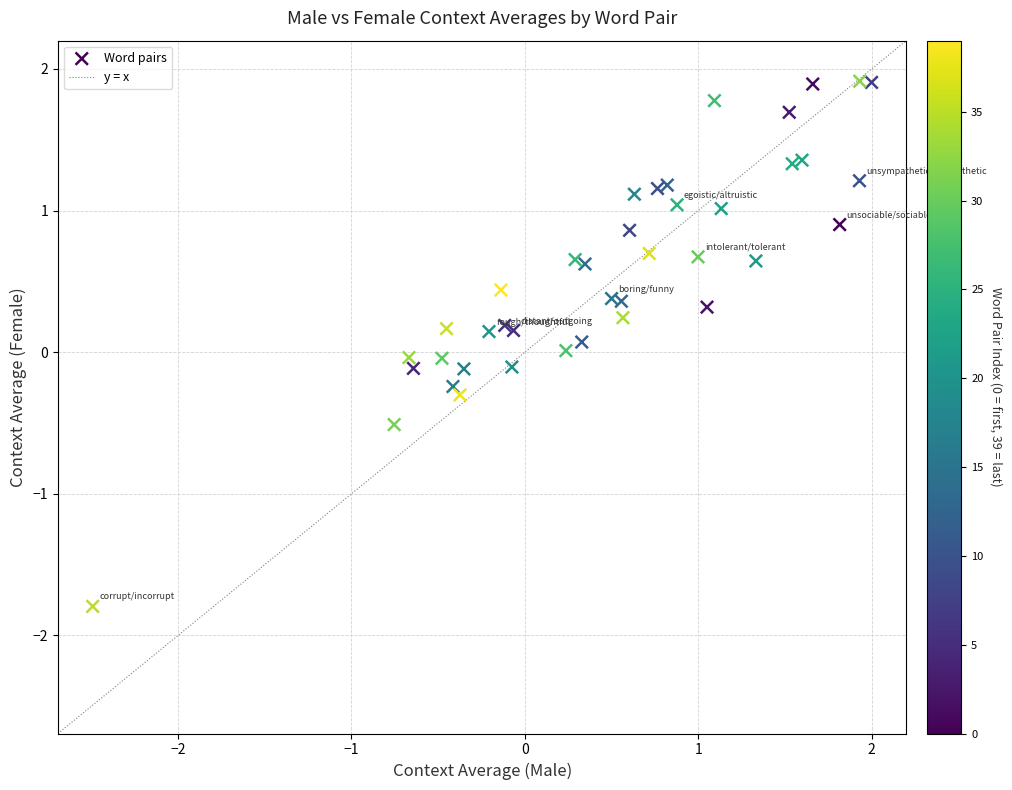

What is the range of X values (max minus min)?

4.5